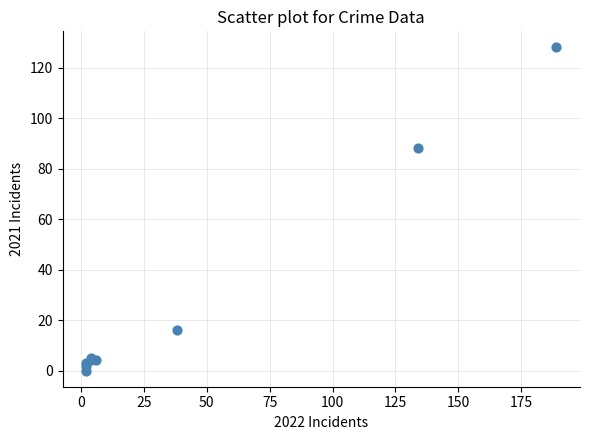

What Y value in the scatter plot is closest to 64?

88